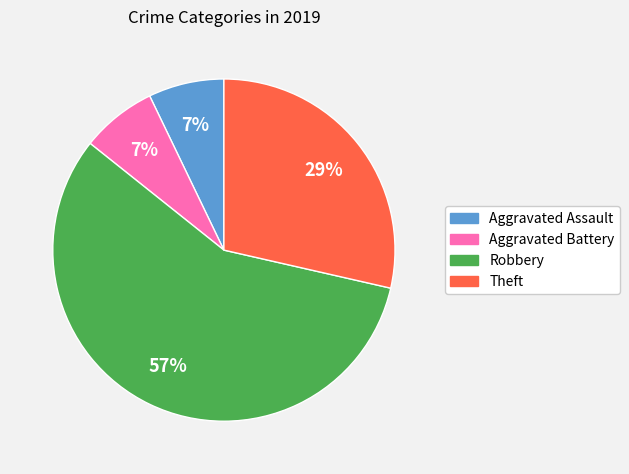

What is the largest slice in the pie chart?

Robbery